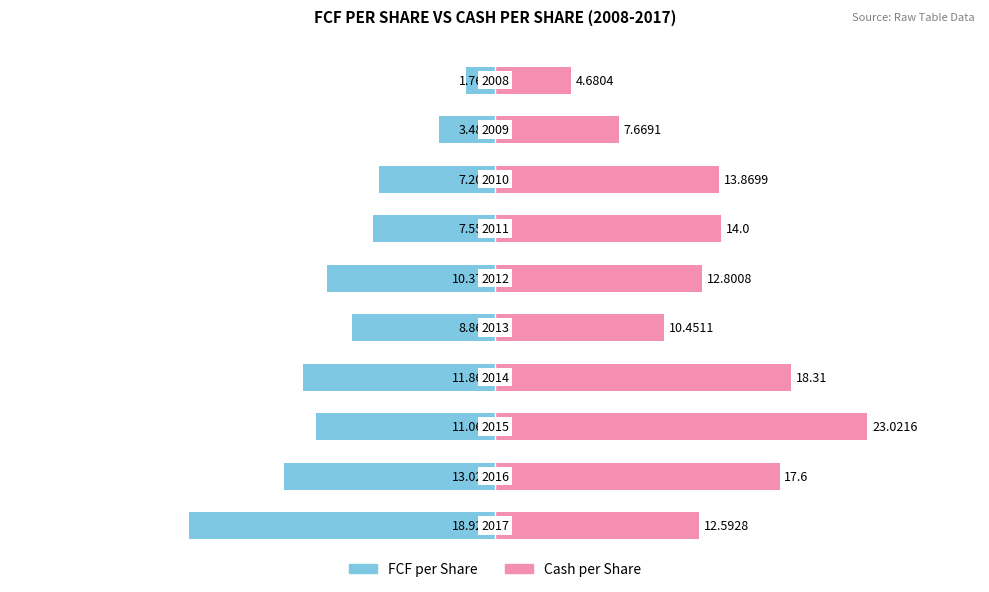

Which series has the largest total across all categories?

Cash per Share